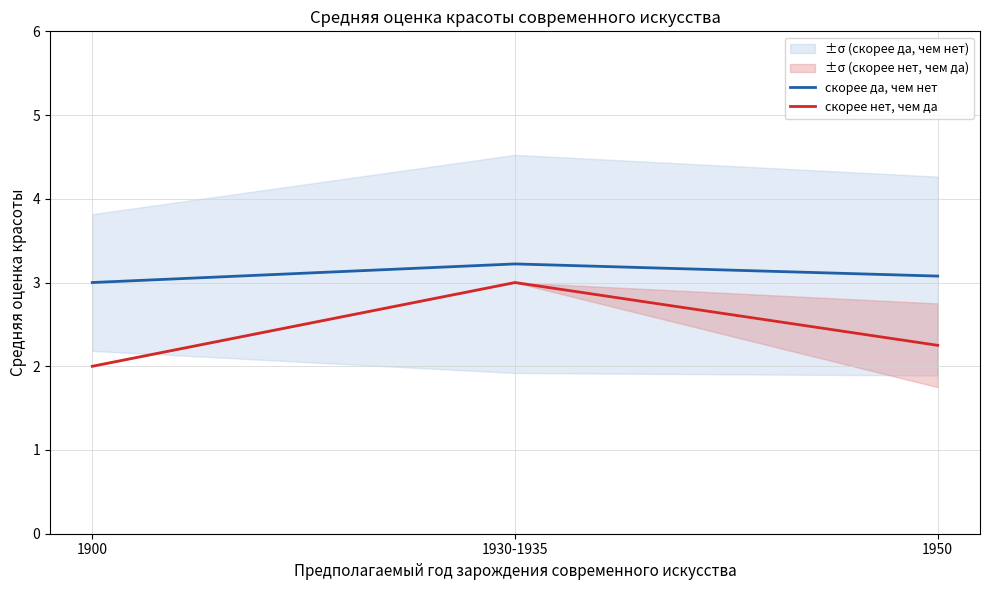

Which label corresponds to the largest value in the chart?

1930-1935